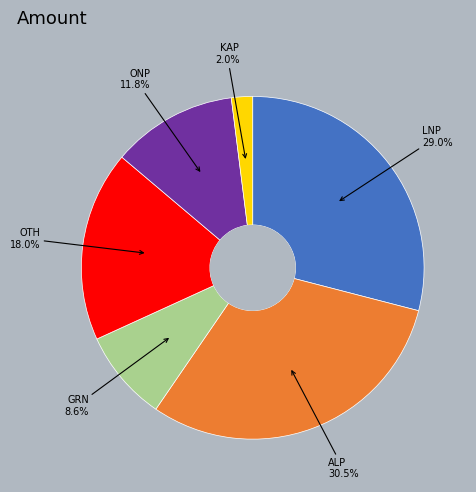

Which slice is the smallest?

KAP